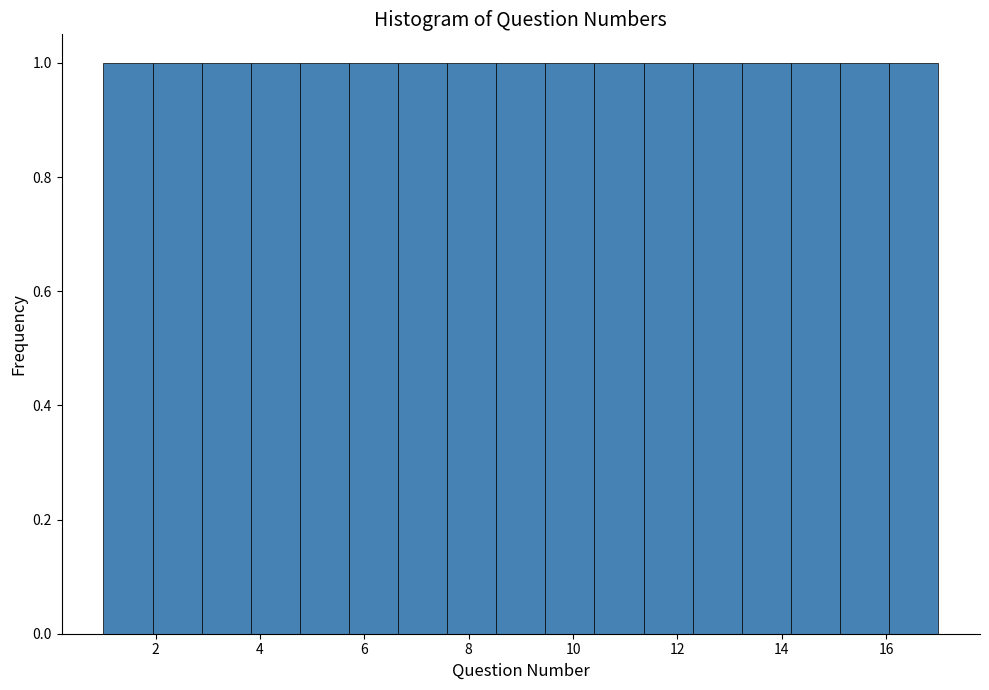

Reading left to right, transcribe this chart: for each bar, give the range it covers on the x-axis and its height. Neither the bar edges nor the heights are printed on the chart, so give them approximately, as read against the axes.

1.0 to 2.0: 1
2.0 to 2.8: 1
2.8 to 3.8: 1
3.8 to 4.8: 1
4.8 to 5.8: 1
5.8 to 6.6: 1
6.6 to 7.6: 1
7.6 to 8.6: 1
8.6 to 9.4: 1
9.4 to 10.4: 1
10.4 to 11.4: 1
11.4 to 12.2: 1
12.2 to 13.2: 1
13.2 to 14.2: 1
14.2 to 15.2: 1
15.2 to 16.0: 1
16.0 to 17.0: 1